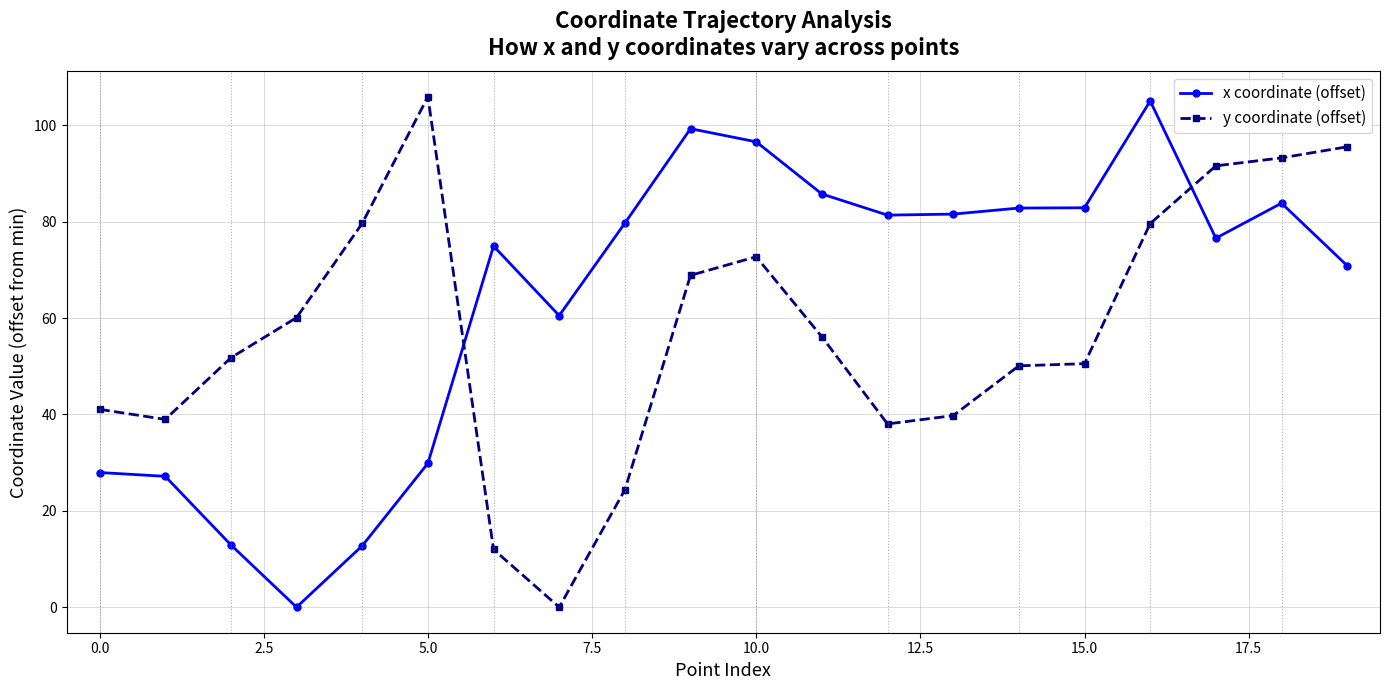

What are all the series names shown in the legend?

x coordinate (offset), y coordinate (offset)